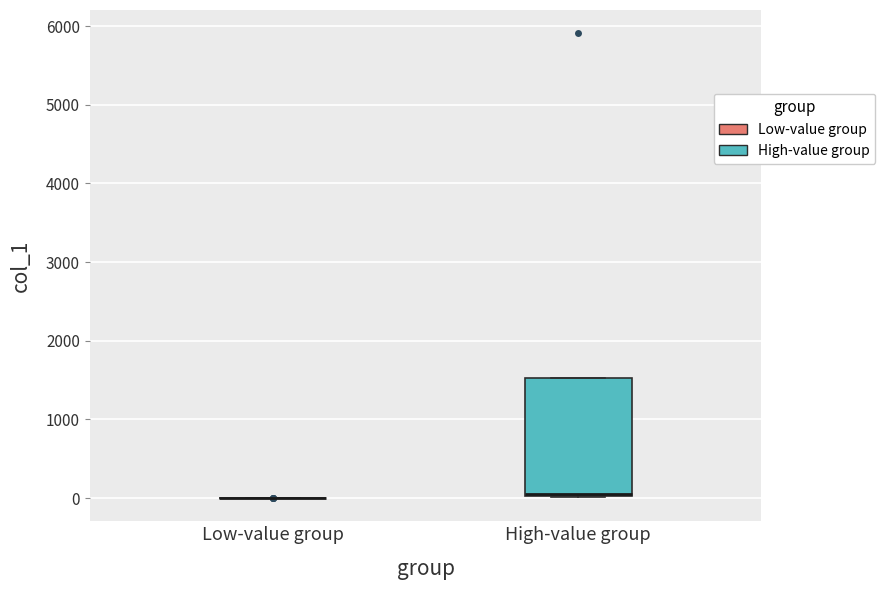

Reading left to right, read every box against the y-axis: the position of its median line, the range the box covers, and the ends of its whiskers. The values are not printed on the chart, so give them approximately, as read against the axis.

Low-value group: box collapsed to a line at 0, whiskers 0 to 0
High-value group: median 0 (drawn on the box's lower edge), box 0 to 1500, whiskers 0 to 1500